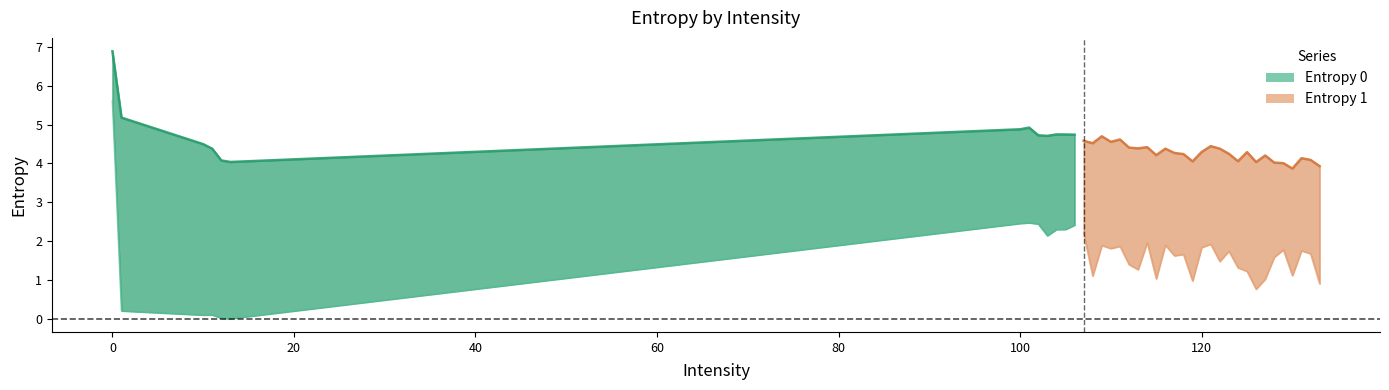

What is the spread (max minus min) of values at 110?

2.7